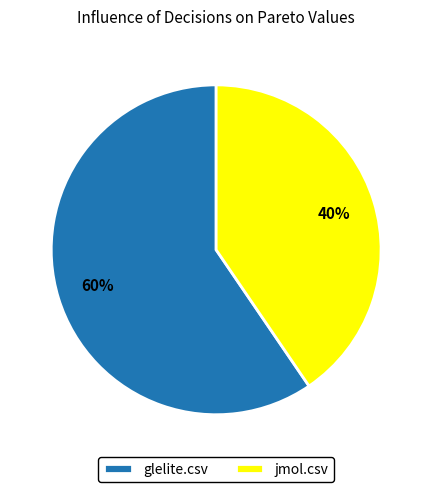

What is the ratio of the value at jmol.csv to the value at glelite.csv?

0.7